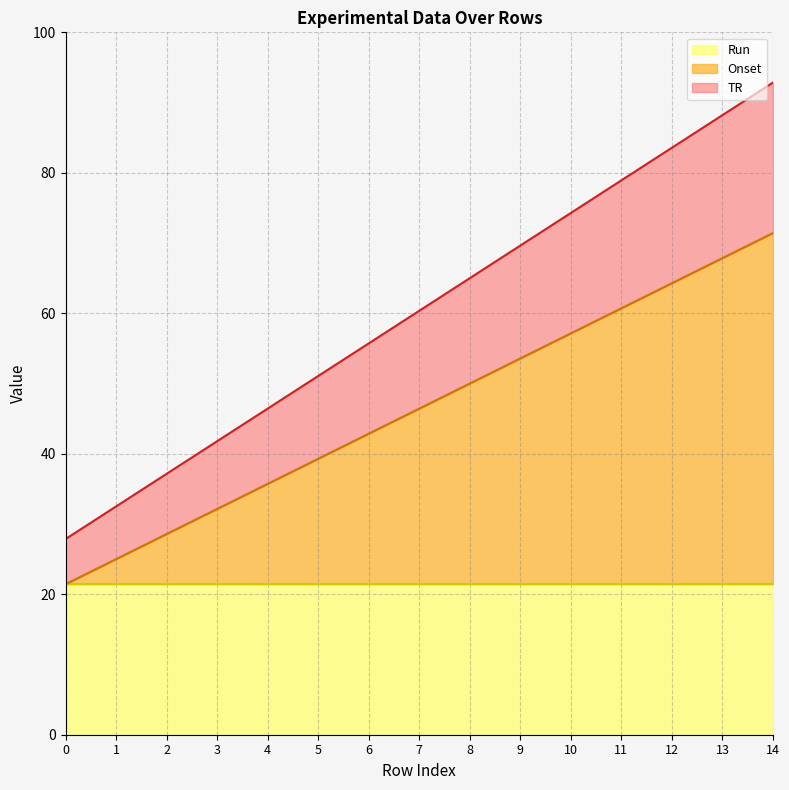

The value of Onset at 4 is 46.4. True or false?

True